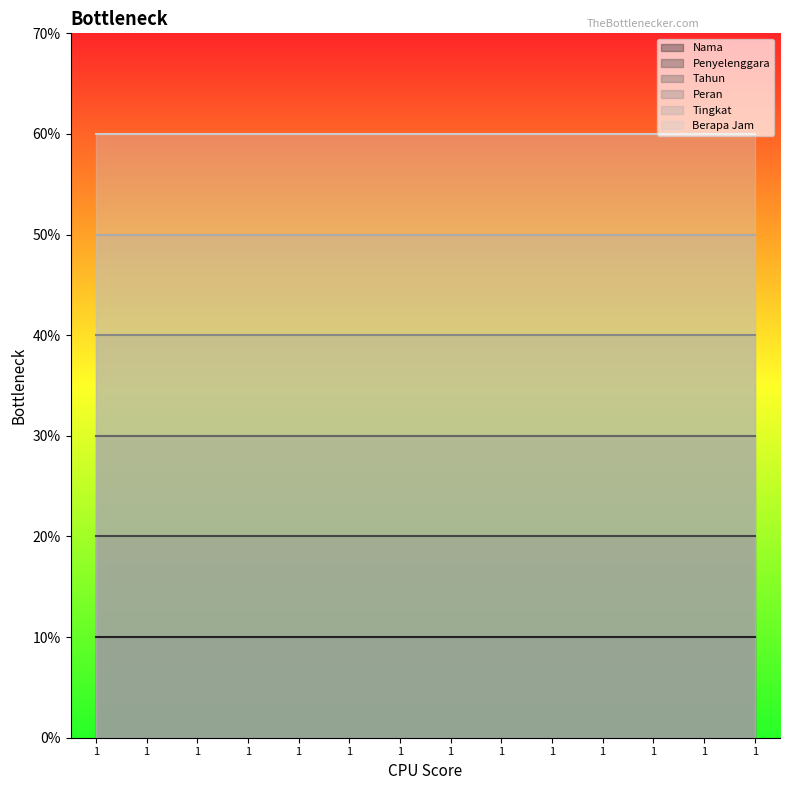

Reading right to left, transcribe all the data shown in this chart.

Nama: 1	1	1	1	1	1	1	1	1	1	1	1	1	1
Penyelenggara: 2	2	2	2	2	2	2	2	2	2	2	2	2	2
Tahun: 3	3	3	3	3	3	3	3	3	3	3	3	3	3
Peran: 4	4	4	4	4	4	4	4	4	4	4	4	4	4
Tingkat: 5	5	5	5	5	5	5	5	5	5	5	5	5	5
Berapa Jam: 6	6	6	6	6	6	6	6	6	6	6	6	6	6